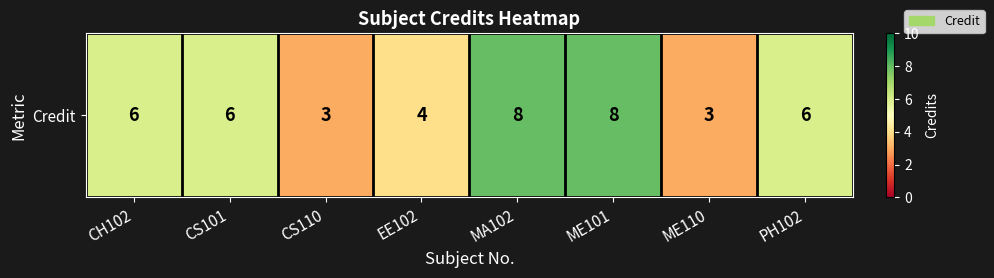

Approximately how many times larger is the value at PH102 compared to MA102?

0.8